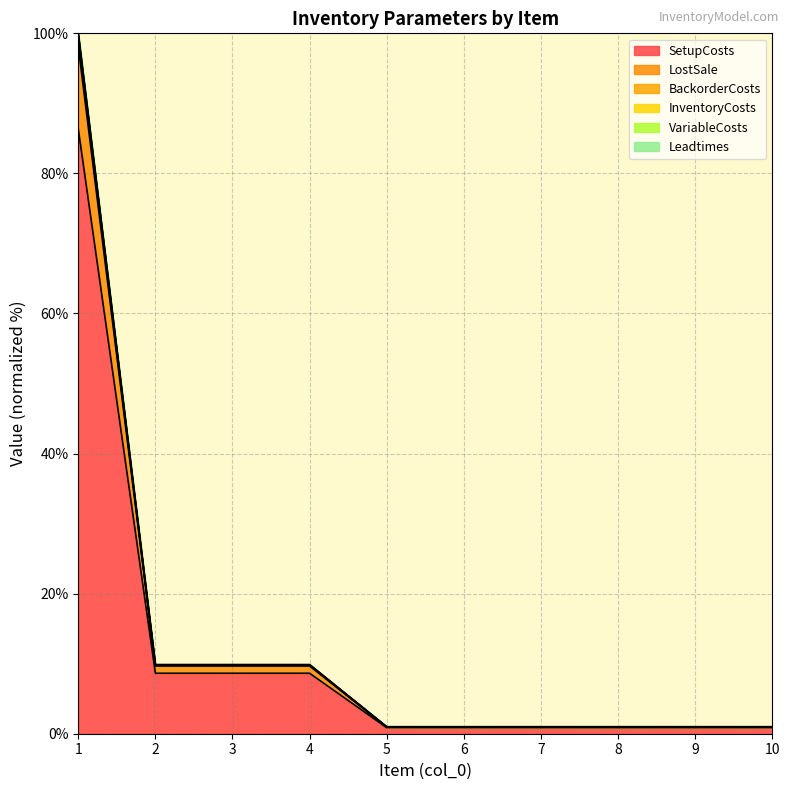

Rank the series by their maximum value, from lowest to highest.

SetupCosts, Leadtimes, VariableCosts, LostSale, InventoryCosts, BackorderCosts